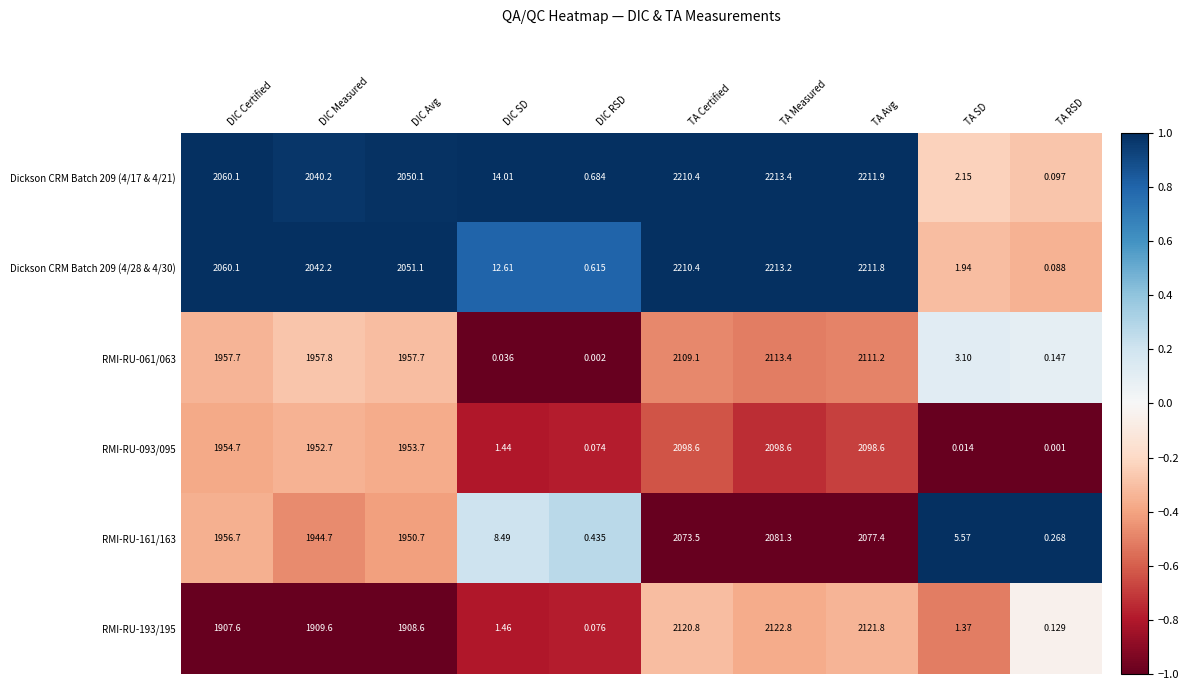

Which label corresponds to the largest value in the chart?

TA Measured